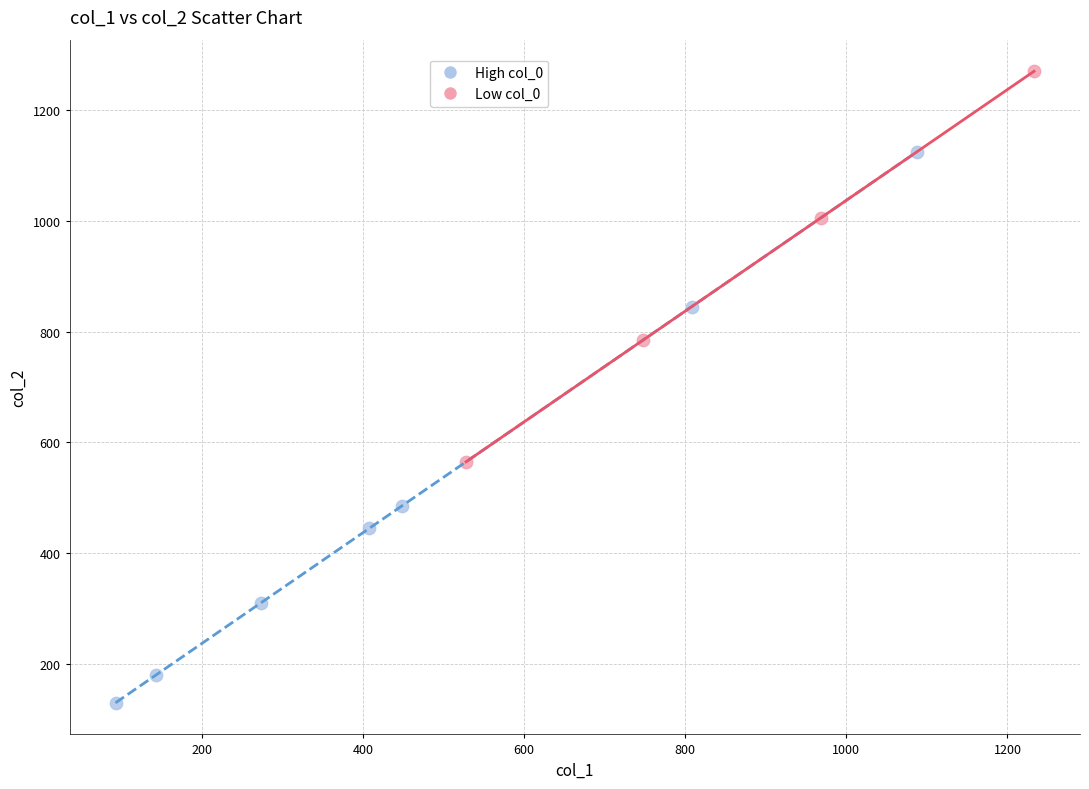

Which series reaches the maximum Y coordinate?

Low col_0